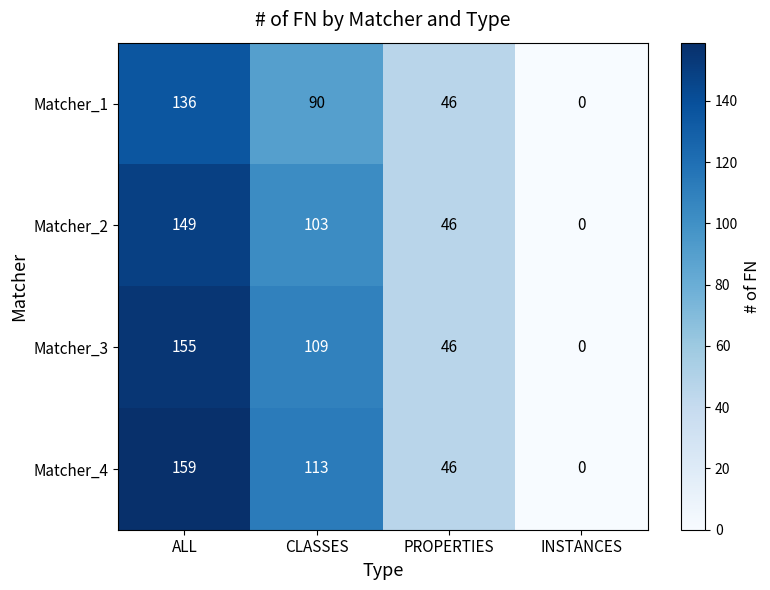

What is the maximum value shown in the chart?

159